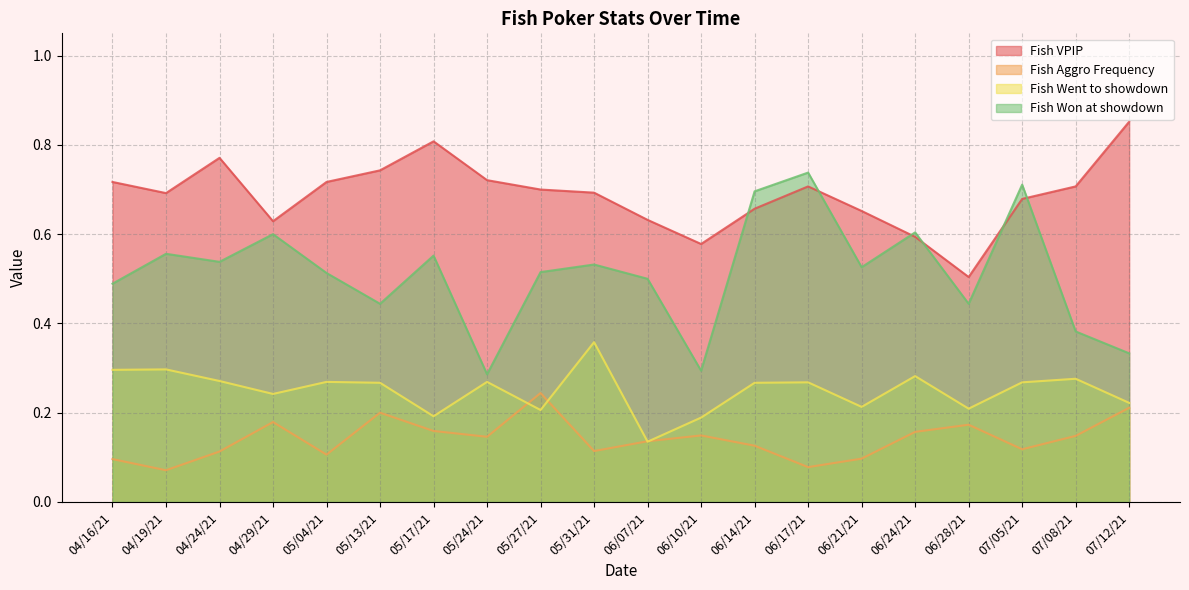

Reading right to left, what are all the values shown in this chart?

Fish VPIP: 07/12/21=0.9	07/08/21=0.7	07/05/21=0.7	06/28/21=0.5	06/24/21=0.6	06/21/21=0.7	06/17/21=0.7	06/14/21=0.7	06/10/21=0.6	06/07/21=0.6	05/31/21=0.7	05/27/21=0.7	05/24/21=0.7	05/17/21=0.8	05/13/21=0.7	05/04/21=0.7	04/29/21=0.6	04/24/21=0.8	04/19/21=0.7	04/16/21=0.7
Fish Aggro Frequency: 07/12/21=0.2	07/08/21=0.1	07/05/21=0.1	06/28/21=0.2	06/24/21=0.2	06/21/21=0.1	06/17/21=0.1	06/14/21=0.1	06/10/21=0.1	06/07/21=0.1	05/31/21=0.1	05/27/21=0.2	05/24/21=0.1	05/17/21=0.2	05/13/21=0.2	05/04/21=0.1	04/29/21=0.2	04/24/21=0.1	04/19/21=0.1	04/16/21=0.1
Fish Went to showdown: 07/12/21=0.2	07/08/21=0.3	07/05/21=0.3	06/28/21=0.2	06/24/21=0.3	06/21/21=0.2	06/17/21=0.3	06/14/21=0.3	06/10/21=0.2	06/07/21=0.1	05/31/21=0.4	05/27/21=0.2	05/24/21=0.3	05/17/21=0.2	05/13/21=0.3	05/04/21=0.3	04/29/21=0.2	04/24/21=0.3	04/19/21=0.3	04/16/21=0.3
Fish Won at showdown: 07/12/21=0.3	07/08/21=0.4	07/05/21=0.7	06/28/21=0.4	06/24/21=0.6	06/21/21=0.5	06/17/21=0.7	06/14/21=0.7	06/10/21=0.3	06/07/21=0.5	05/31/21=0.5	05/27/21=0.5	05/24/21=0.3	05/17/21=0.6	05/13/21=0.4	05/04/21=0.5	04/29/21=0.6	04/24/21=0.5	04/19/21=0.6	04/16/21=0.5